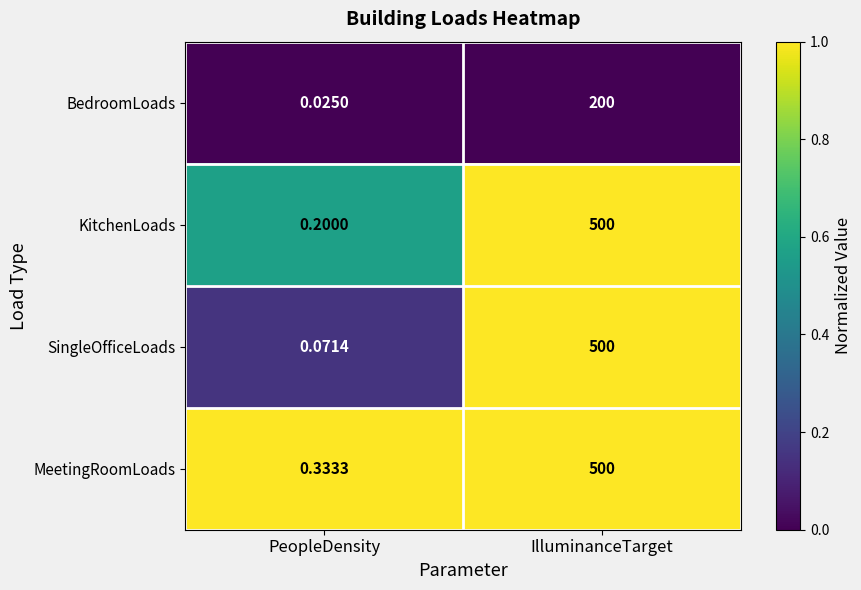

Rank the categories by SingleOfficeLoads value from lowest to highest.

PeopleDensity, IlluminanceTarget